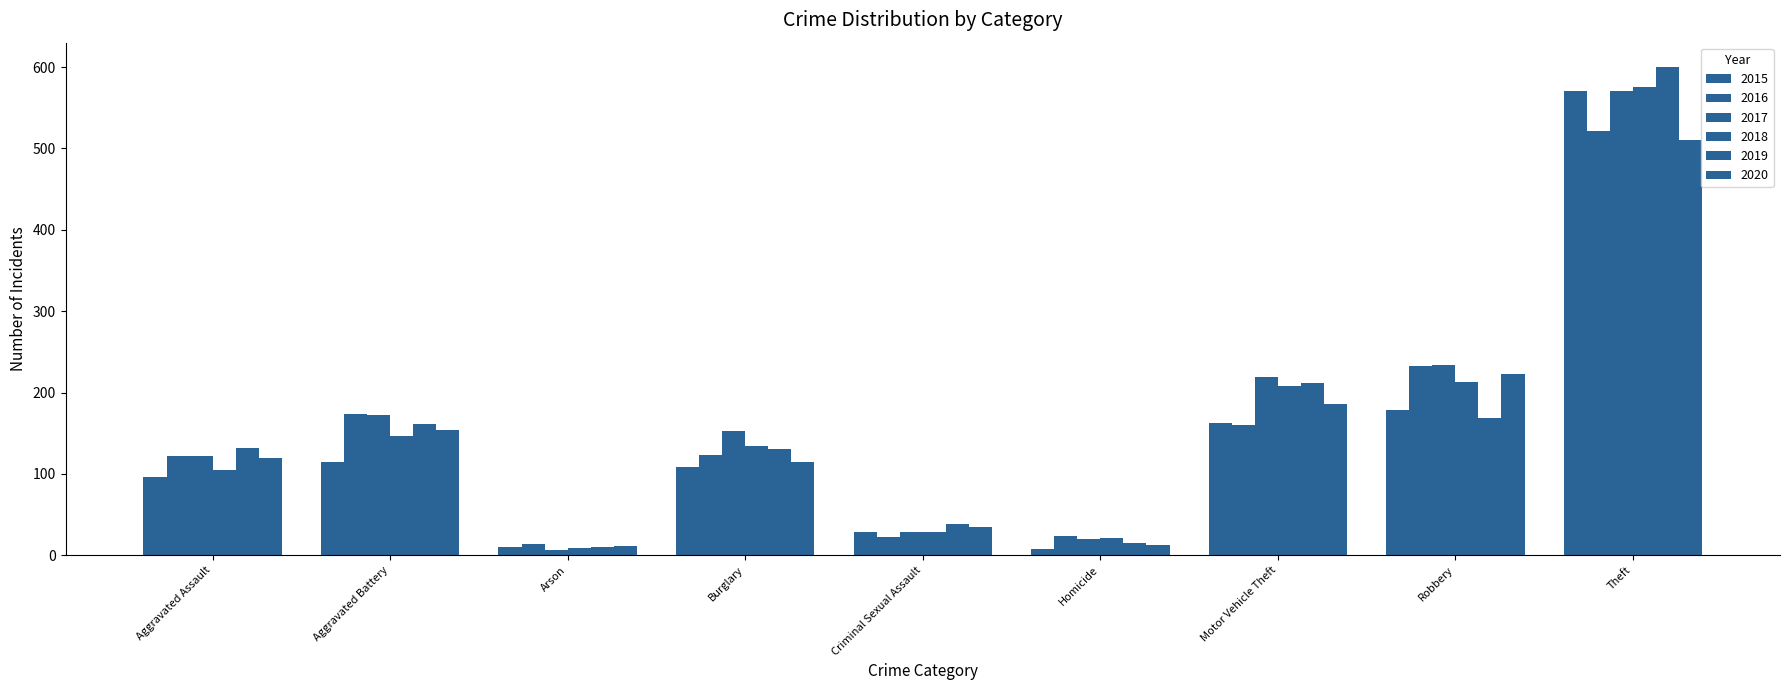

Reading right to left, transcribe all the data shown in this chart.

2015: Theft=571	Robbery=179	Motor Vehicle Theft=162	Homicide=8	Criminal Sexual Assault=28	Burglary=108	Arson=10	Aggravated Battery=115	Aggravated Assault=96
2016: Theft=522	Robbery=233	Motor Vehicle Theft=160	Homicide=24	Criminal Sexual Assault=23	Burglary=123	Arson=14	Aggravated Battery=174	Aggravated Assault=122
2017: Theft=570	Robbery=234	Motor Vehicle Theft=219	Homicide=20	Criminal Sexual Assault=29	Burglary=153	Arson=6	Aggravated Battery=172	Aggravated Assault=122
2018: Theft=576	Robbery=213	Motor Vehicle Theft=208	Homicide=21	Criminal Sexual Assault=29	Burglary=134	Arson=9	Aggravated Battery=146	Aggravated Assault=105
2019: Theft=600	Robbery=169	Motor Vehicle Theft=212	Homicide=15	Criminal Sexual Assault=39	Burglary=130	Arson=10	Aggravated Battery=161	Aggravated Assault=132
2020: Theft=510	Robbery=223	Motor Vehicle Theft=186	Homicide=13	Criminal Sexual Assault=35	Burglary=115	Arson=11	Aggravated Battery=154	Aggravated Assault=119